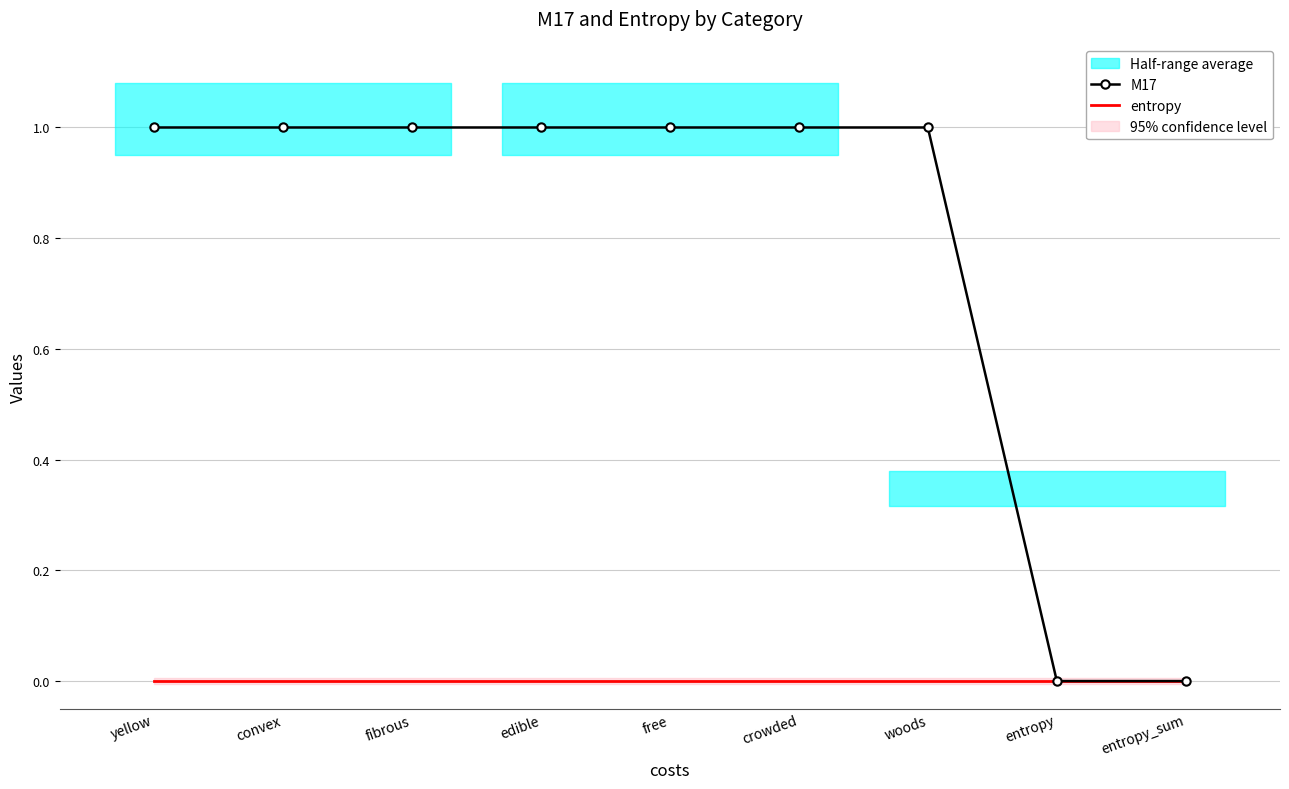

Reading left to right, extract all data points from this chart.

M17: 1	1	1	1	1	1	1	0	0
entropy: 0	0	0	0	0	0	0	0	0